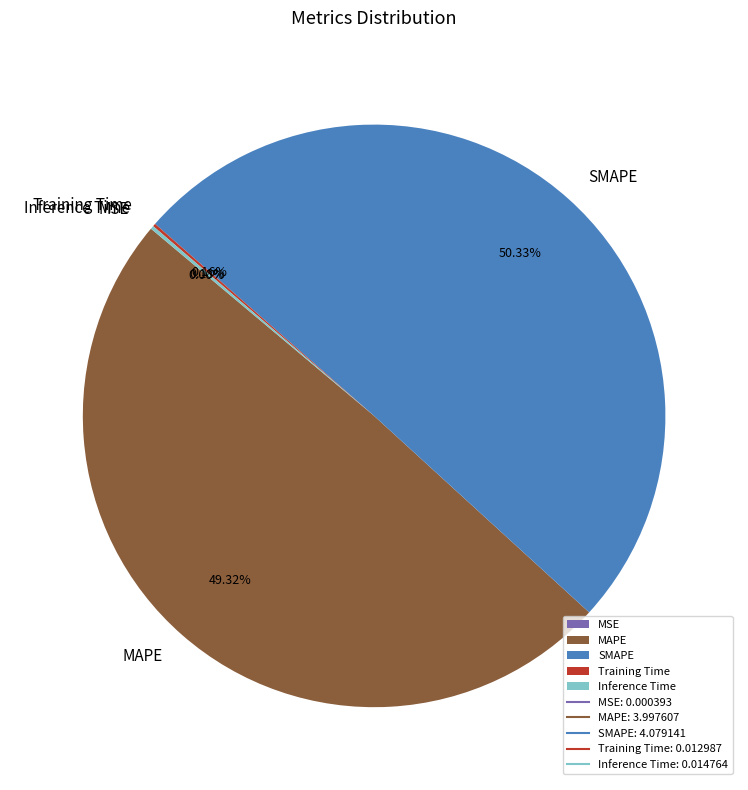

Which slice represents more than half of the pie?

SMAPE